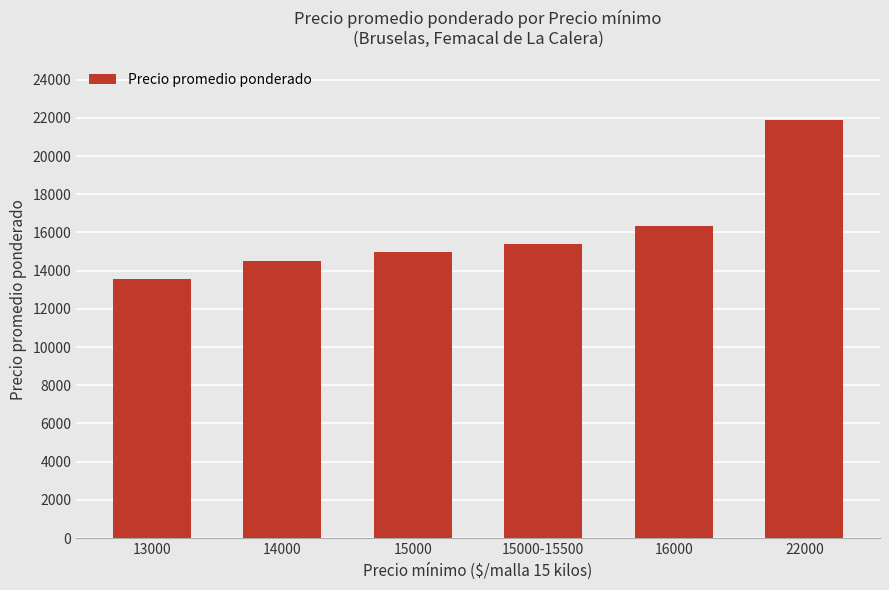

The value at 13000 is 19464. True or false?

False